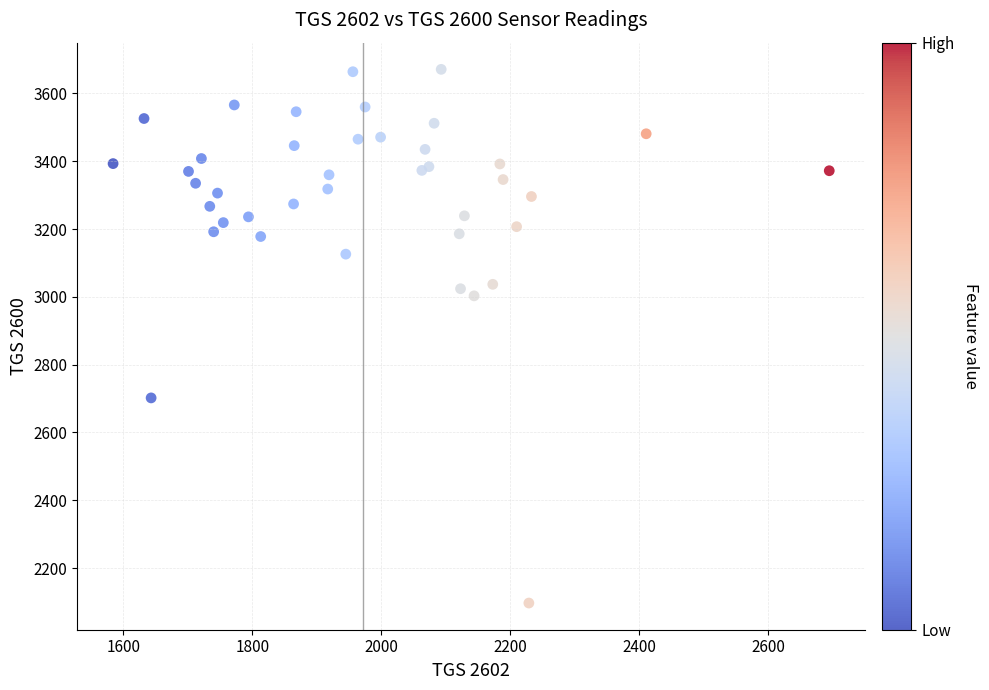

What Y value in the scatter plot is closest to 2884?

3003